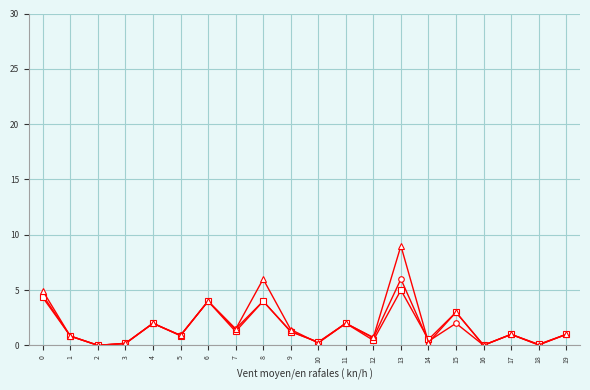

What is the total value across all series at 19?

3.0